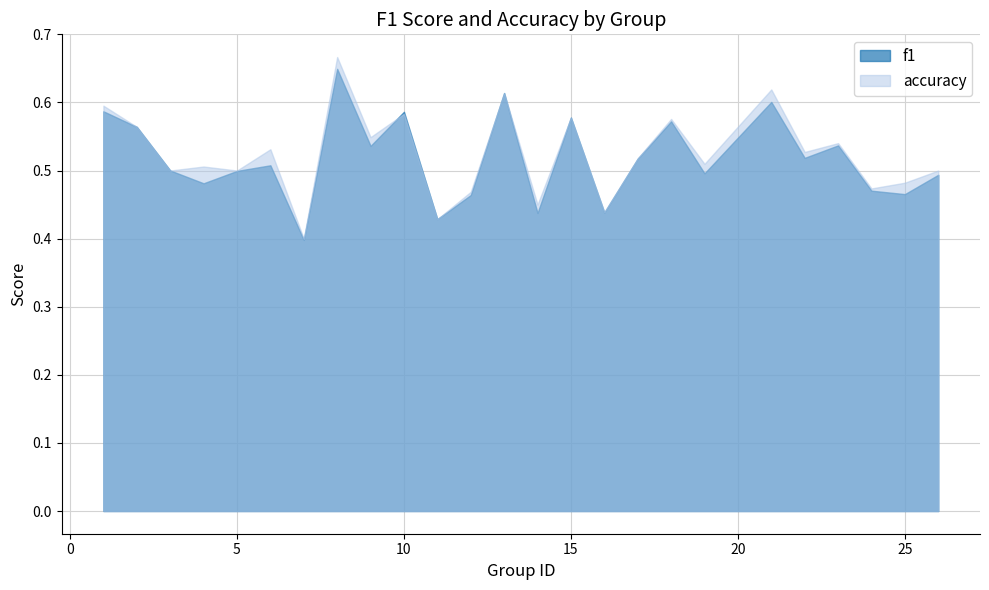

At which category does the chart reach its peak across all series?

8